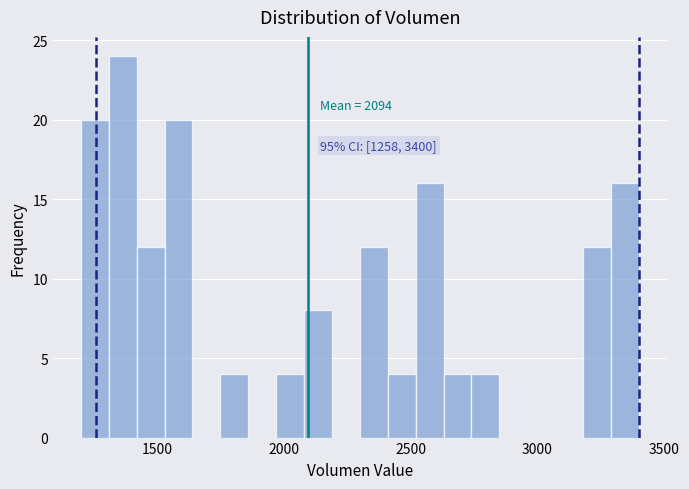

Read against the x-axis, roughly where is the centre of the tallest bar?

1350